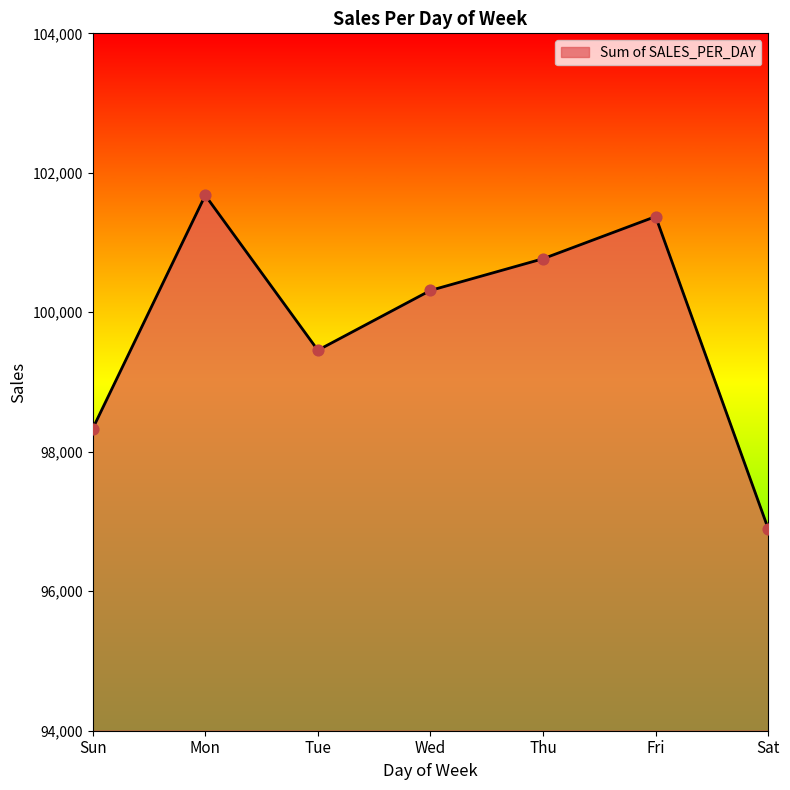

Approximately how many times larger is the value at Mon compared to Thu?

1.0